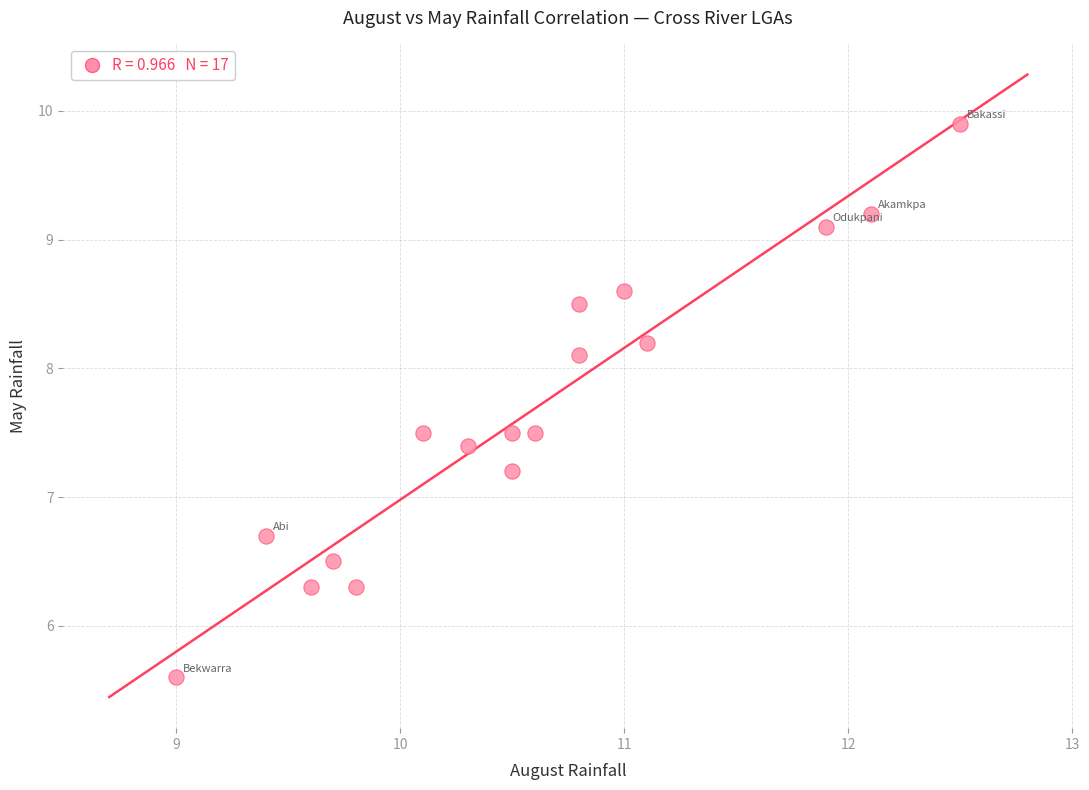

What Y value in the scatter plot is closest to 7?

7.2